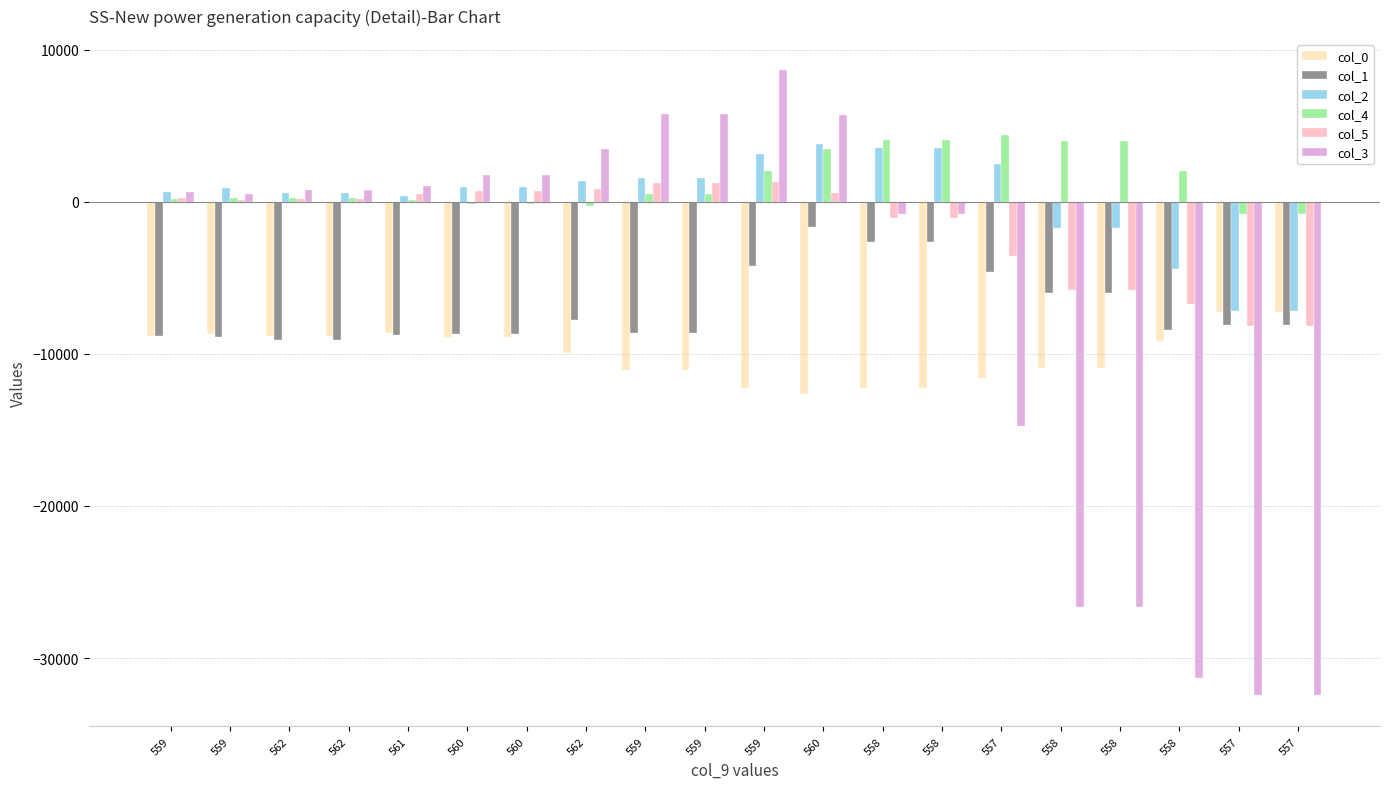

What is the sum of all col_1 values?

-139568